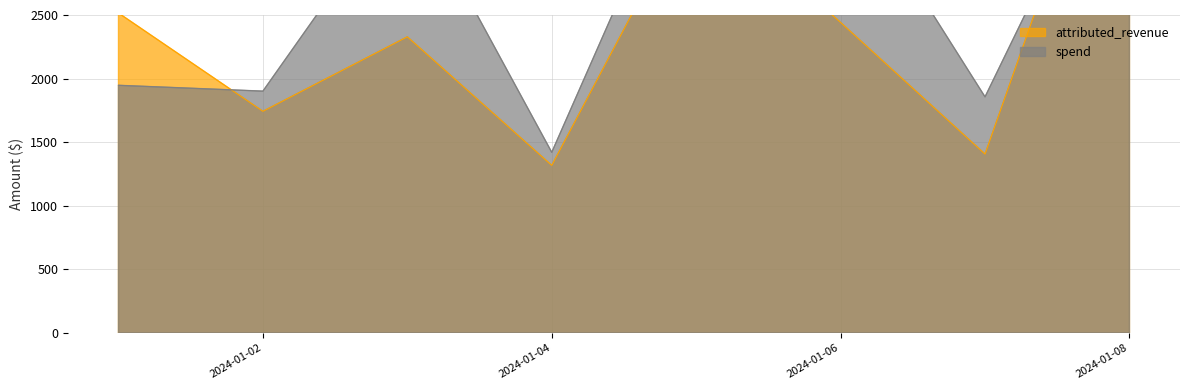

Is it true that attributed_revenue equals 940.3 at 31?

False